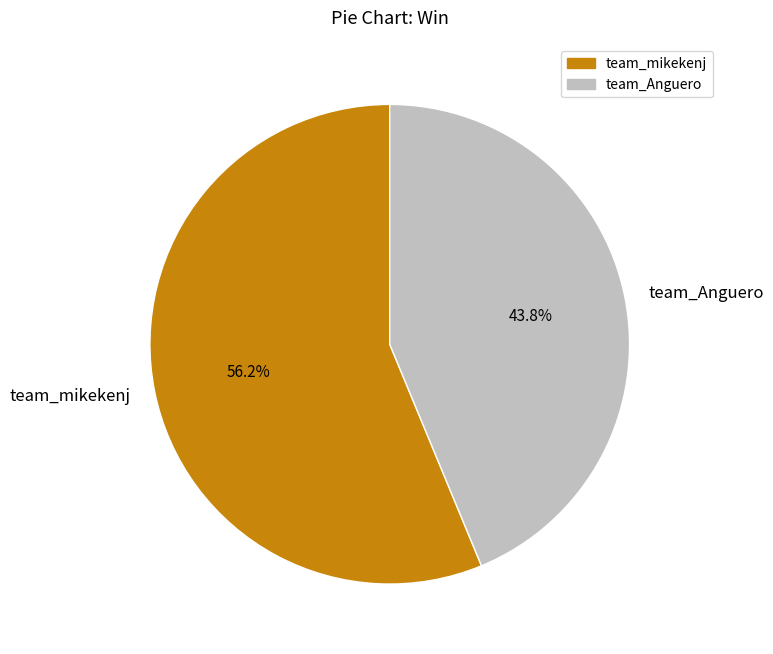

Which category has the biggest portion of the pie?

team_mikekenj